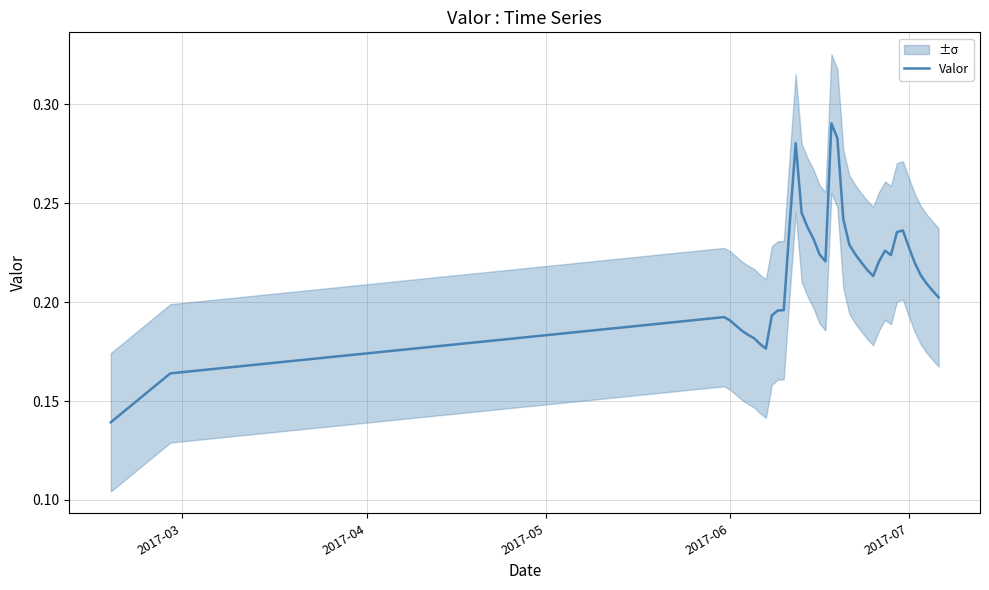

How many values are between 0 and 1?

39